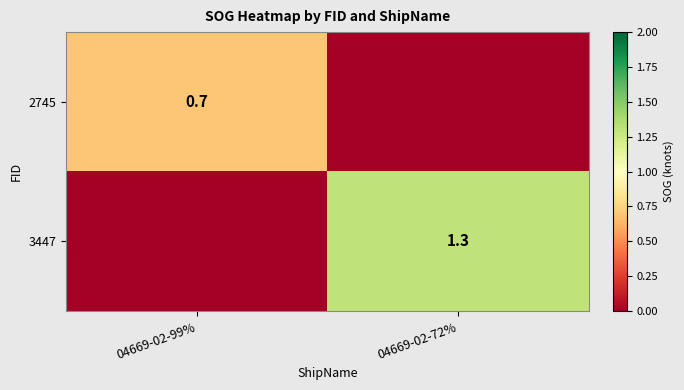

The value of 2745 at 04669-02-99% is 0.4. True or false?

False